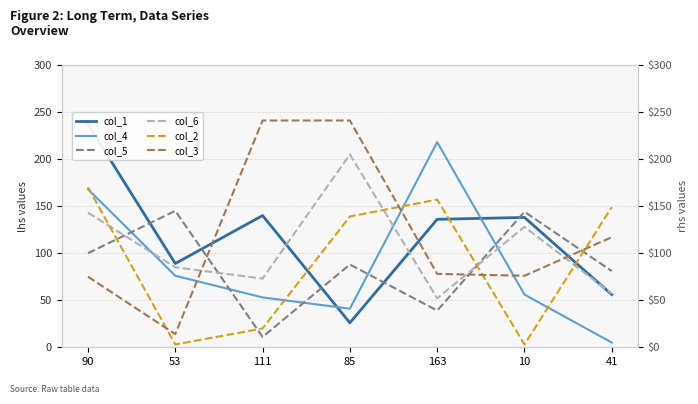

True or false: col_1 has a value of 89 at 53.

True